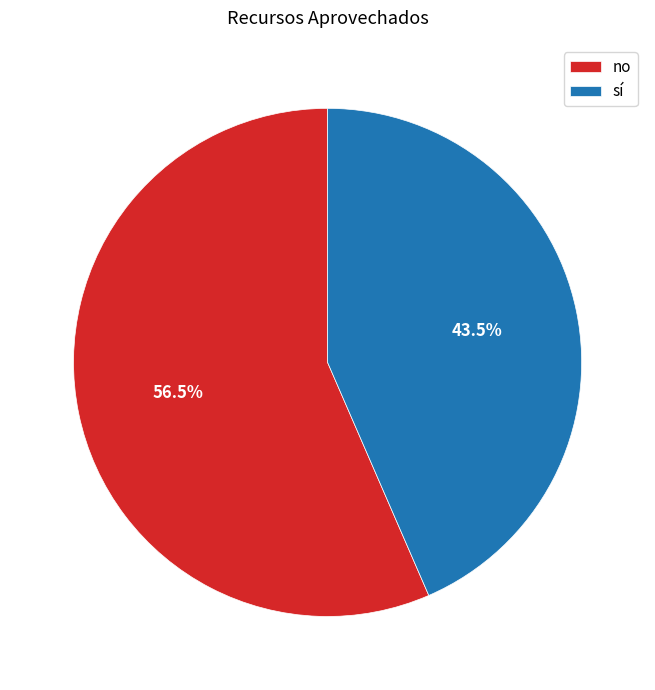

Which category has the smallest portion of the pie?

sí